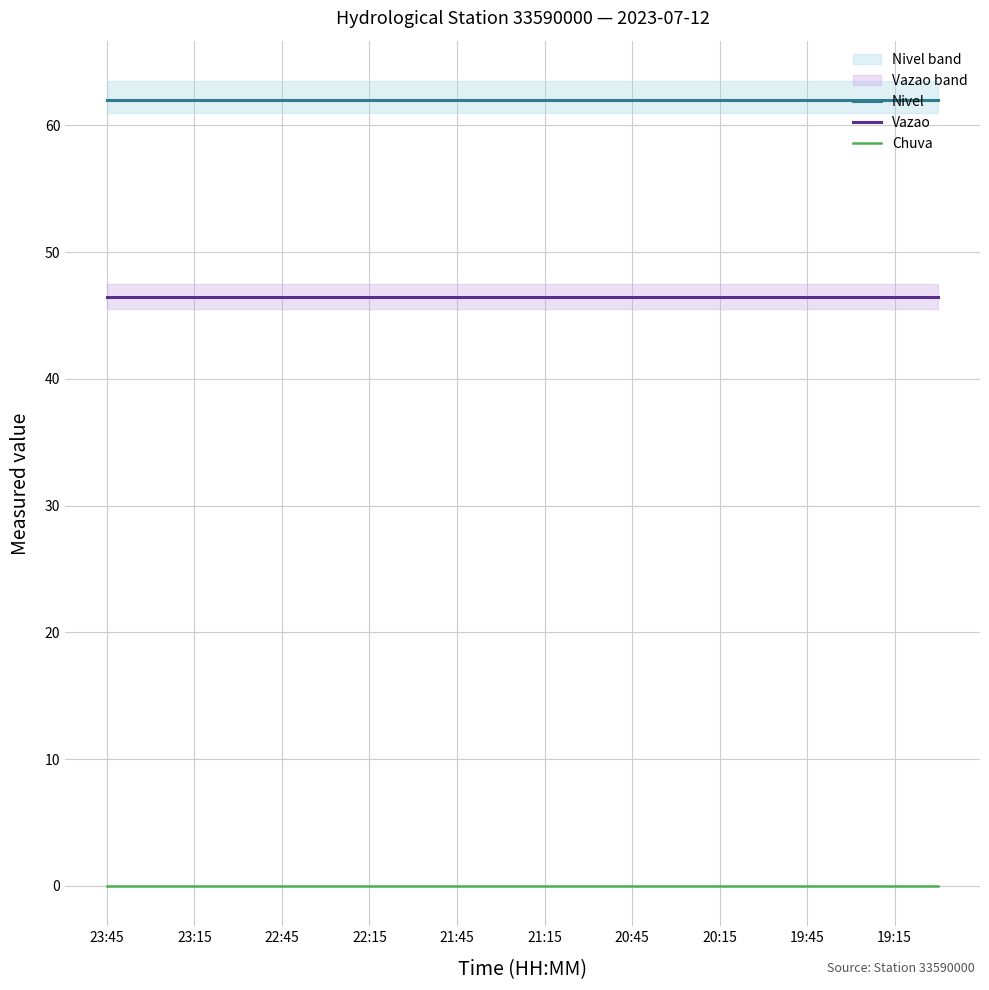

Where is Vazao nearest to the value 46?

23:45